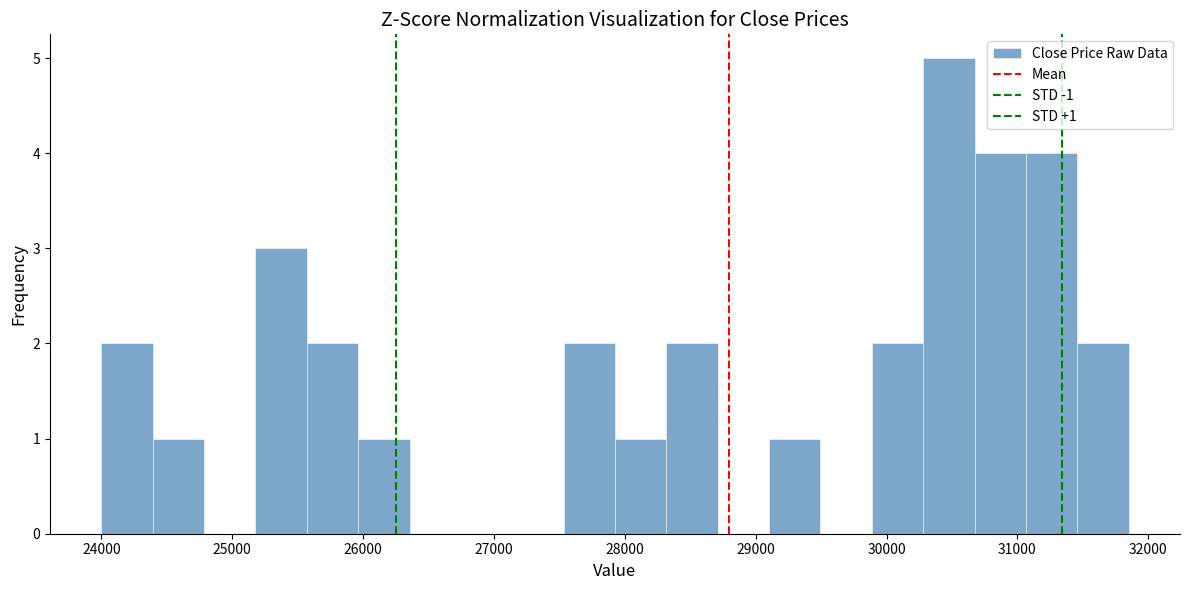

Read against the x-axis, roughly where is the centre of the tallest bar?

30500